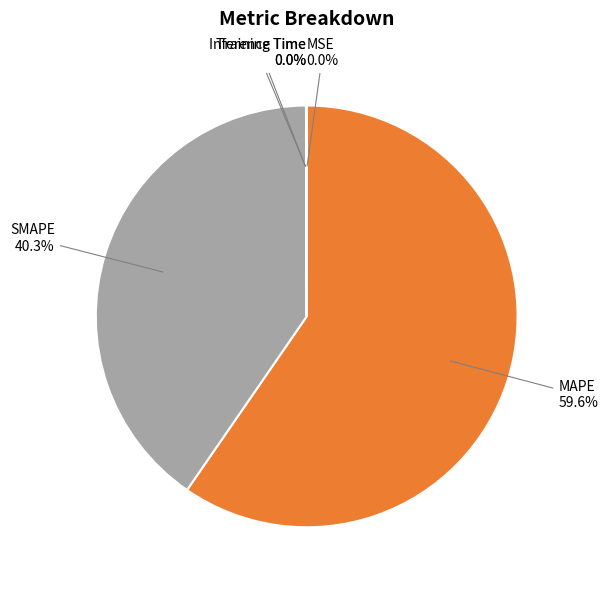

Is there any slice that represents more than half of the pie?

Yes